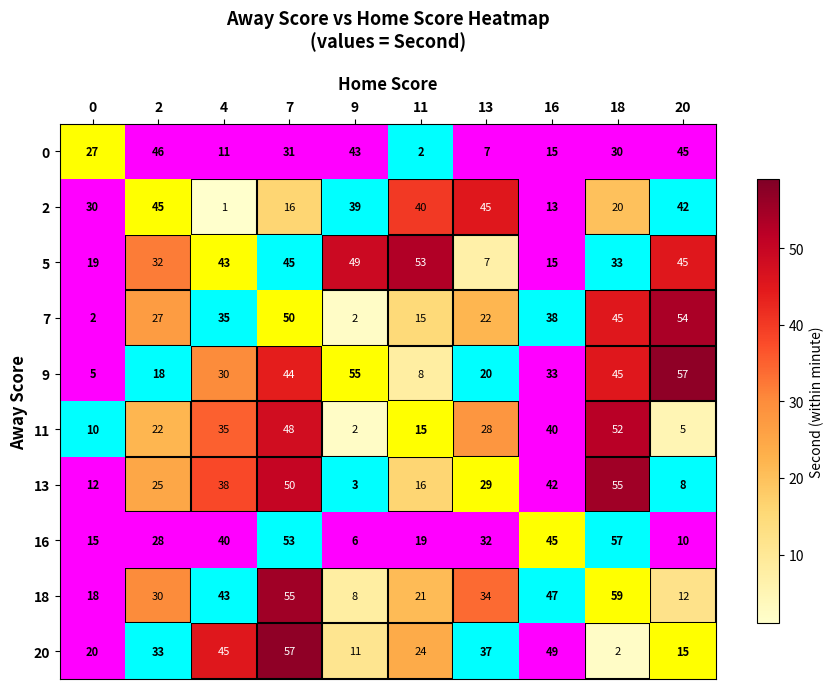

Which category has the lowest value in the 11 series?

9